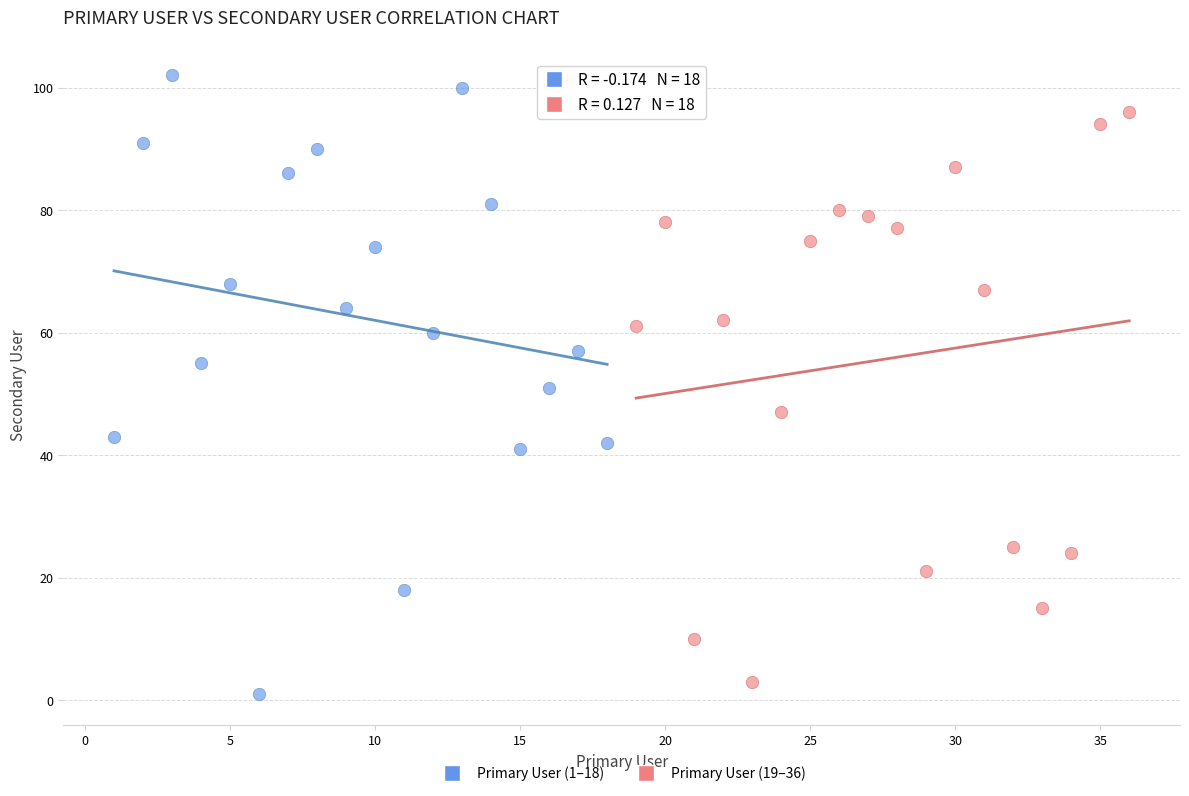

Which series reaches the minimum Y coordinate?

Primary User (1–18)